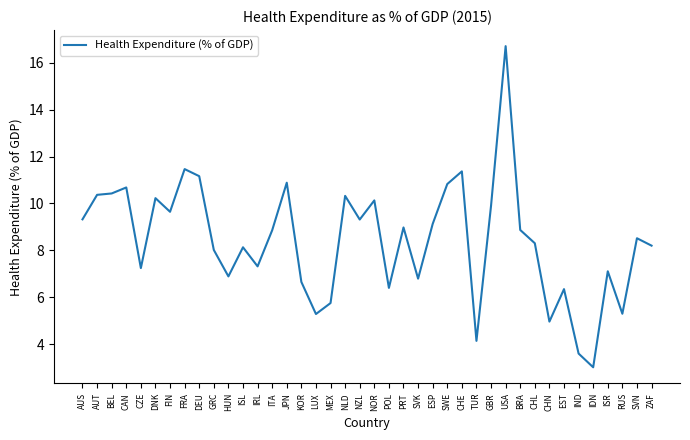

What is the difference between the values at NOR and NLD?

0.2